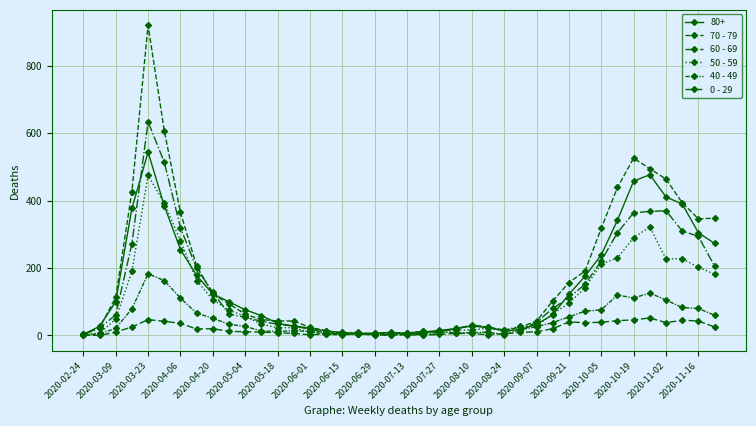

Is this an area chart (filled region under the line)?

No